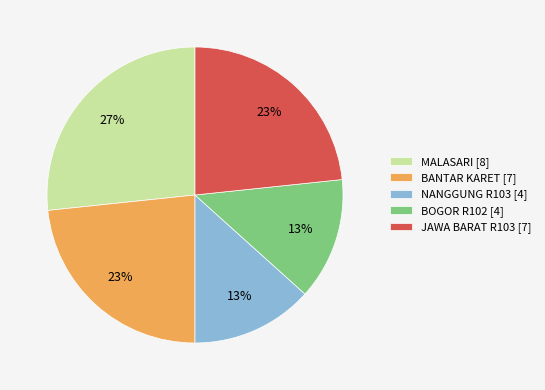

What percentage is the NANGGUNG R103 [4] slice, to the nearest percent?

13%